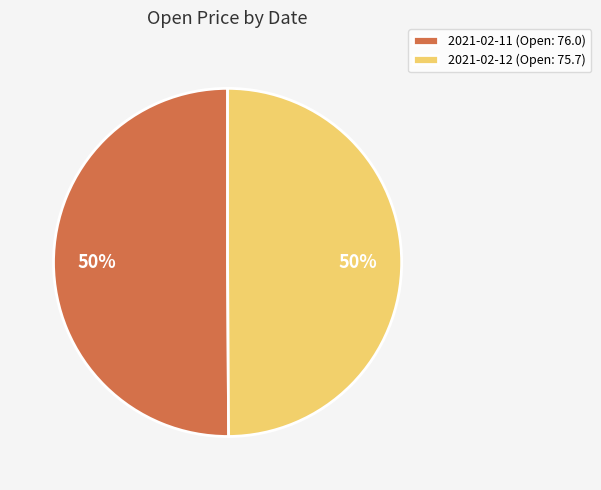

Do 2021-02-12 (Open: 75.7) and 2021-02-11 (Open: 76.0) together represent more than half of the pie?

Yes